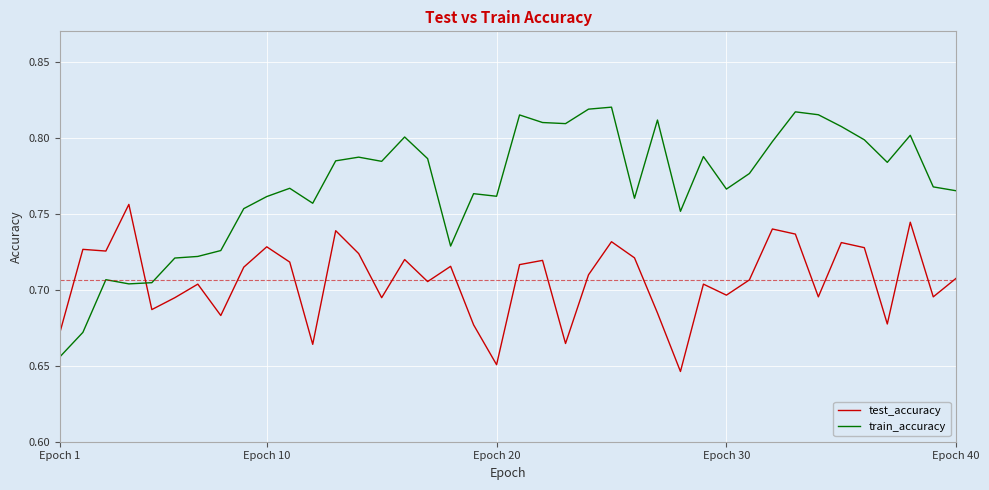

How many intersections are there between test_accuracy and train_accuracy?

1